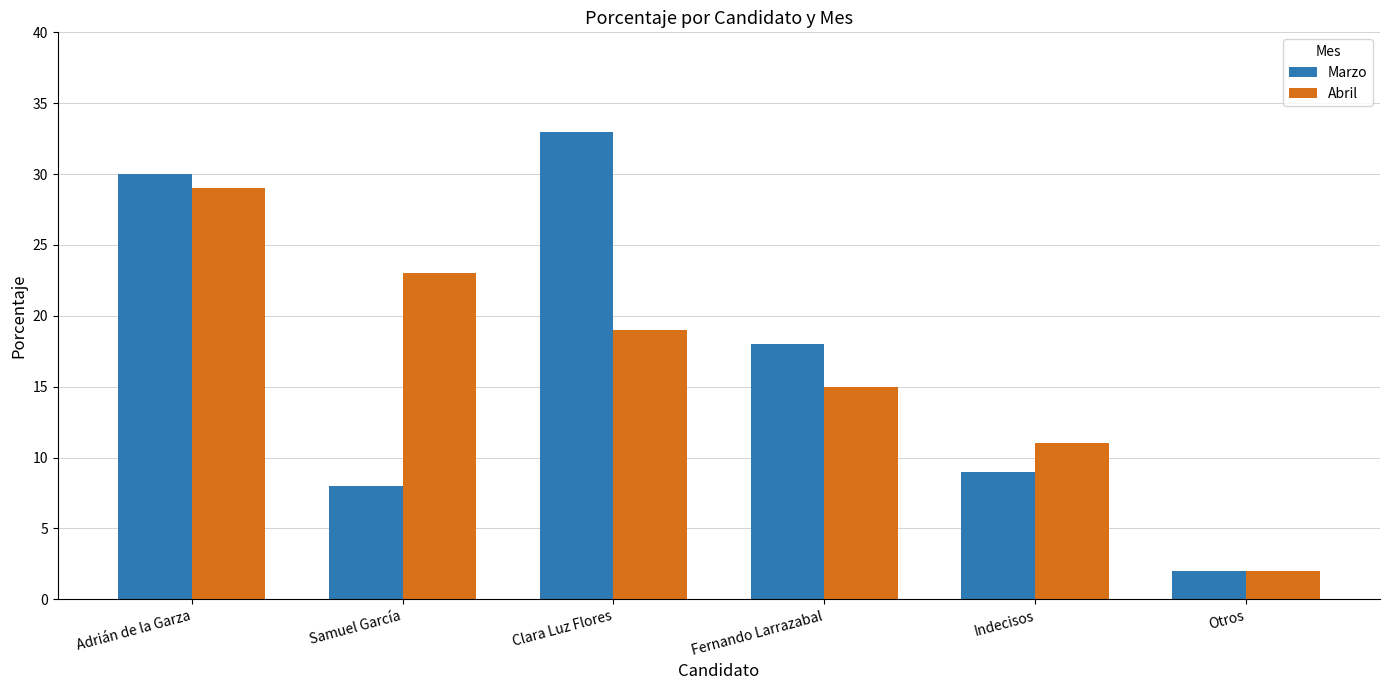

Reading right to left, transcribe all the data shown in this chart.

Marzo: Otros=2	Indecisos=9	Fernando Larrazabal=18	Clara Luz Flores=33	Samuel García=8	Adrián de la Garza=30
Abril: Otros=2	Indecisos=11	Fernando Larrazabal=15	Clara Luz Flores=19	Samuel García=23	Adrián de la Garza=29